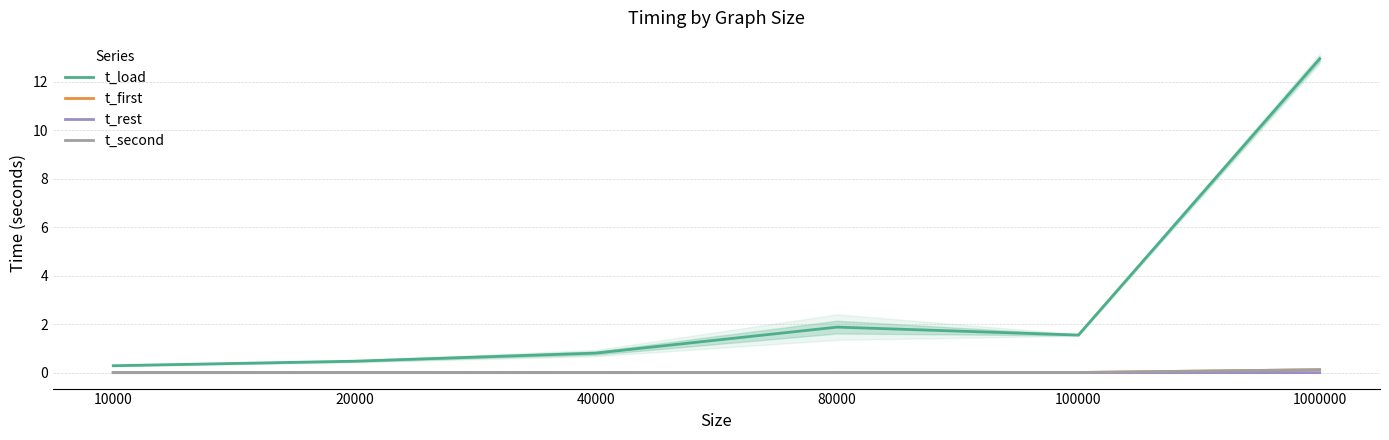

The value of t_second at 40000 is 0.0. True or false?

False